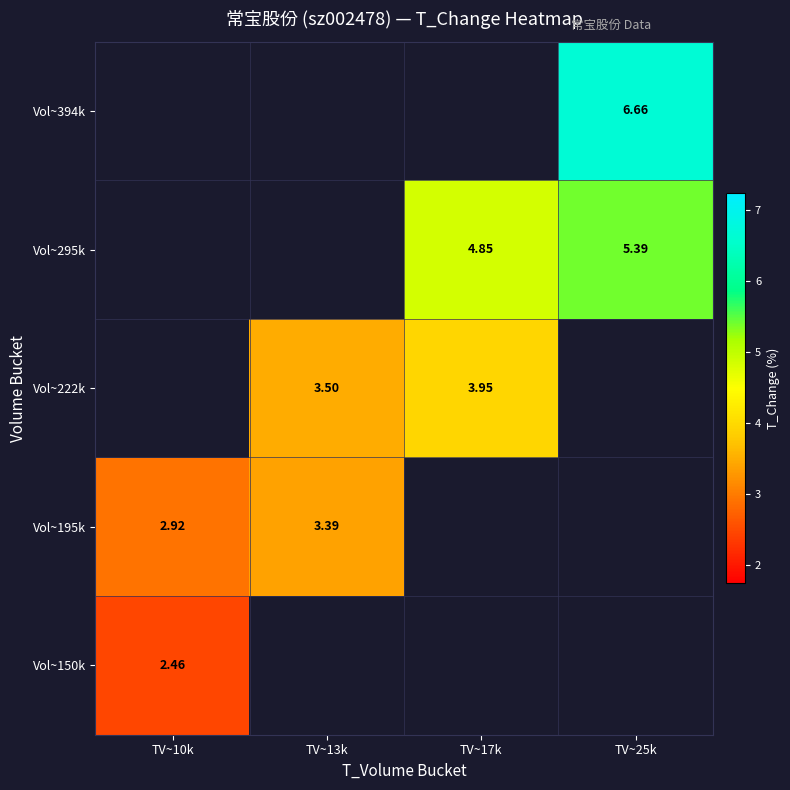

How many positive values does the Vol~394k series have?

1